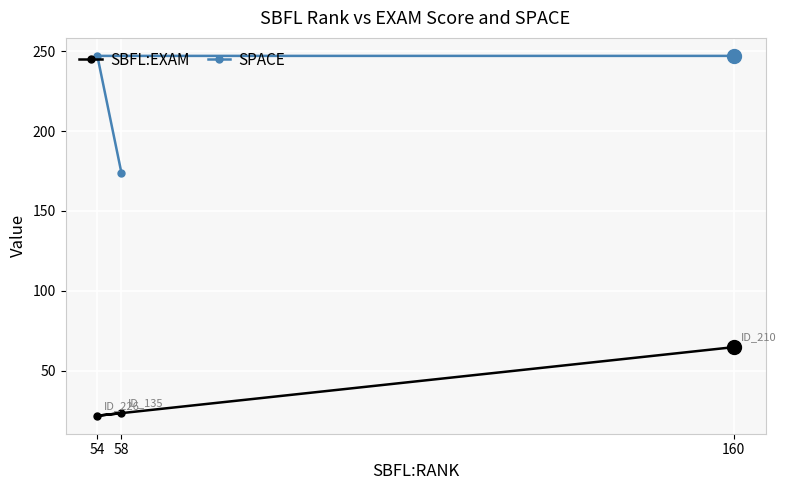

Reading left to right, transcribe all the data shown in this chart.

SBFL:EXAM: 54=21.9	58=23.5	160=64.8
SPACE: 54=247.0	58=174.0	160=247.0